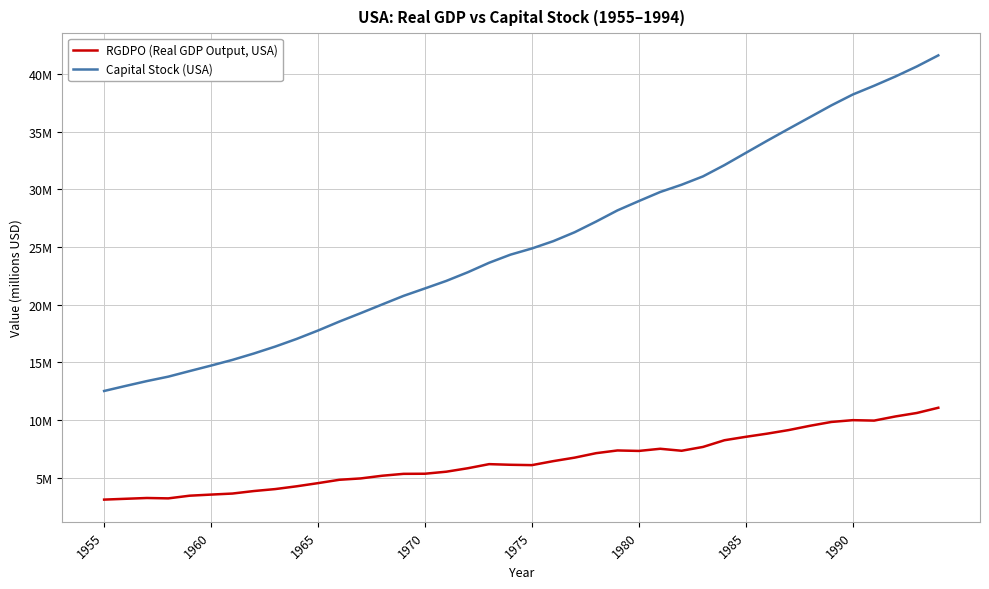

True or false: RGDPO (Real GDP Output, USA) has more than 2 points higher than both neighbors.

True